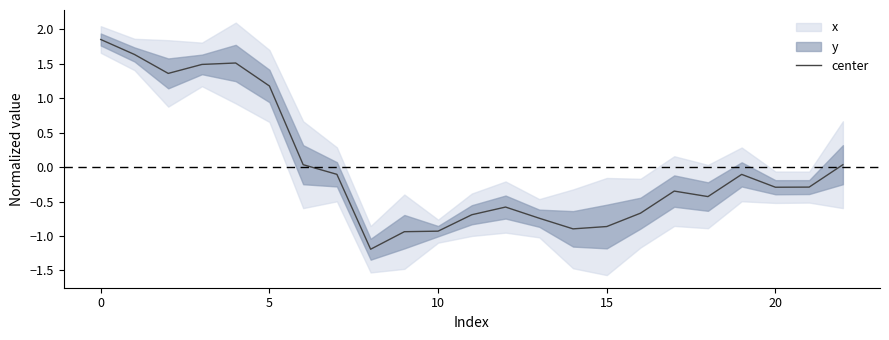

What is the change in value from −5 to 16?

-2.5